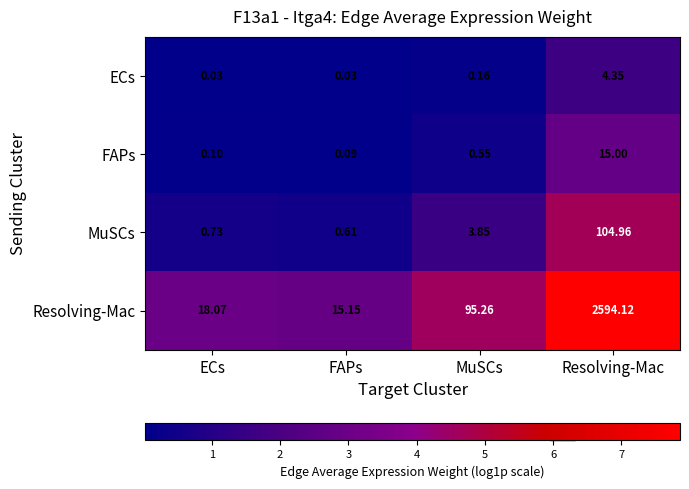

Where is MuSCs nearest to the value 52?

MuSCs